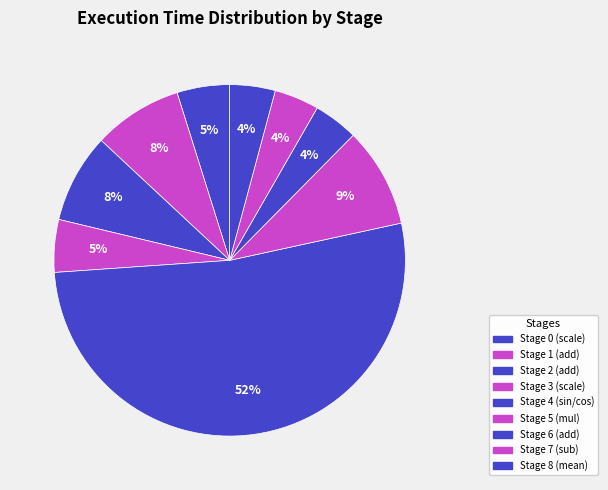

The Stage 0 (scale) slice represents 5% of the pie. True or false?

True